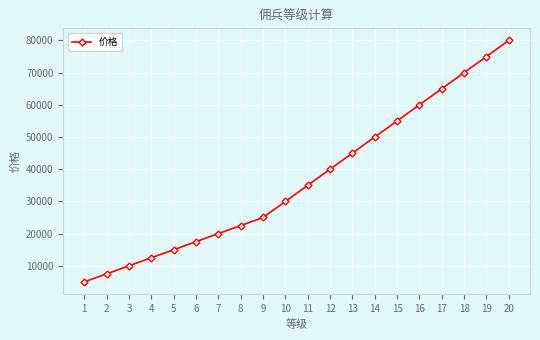

Reading right to left, what are all the values shown in this chart?

20=80000	19=75000	18=70000	17=65000	16=60000	15=55000	14=50000	13=45000	12=40000	11=35000	10=30000	9=25000	8=22500	7=20000	6=17500	5=15000	4=12500	3=10000	2=7500	1=5000